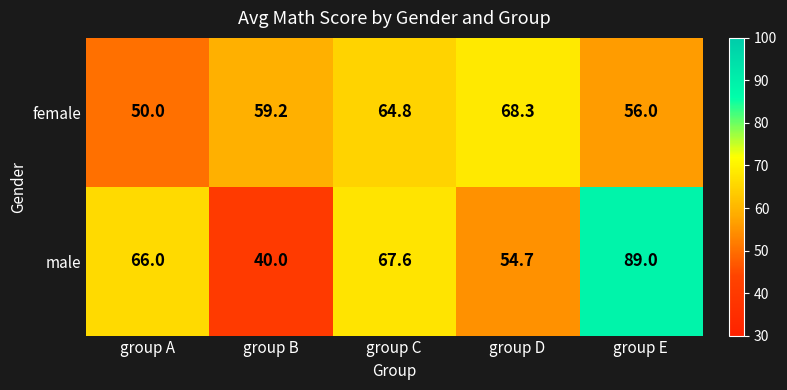

Which category has the highest value across all series?

group E